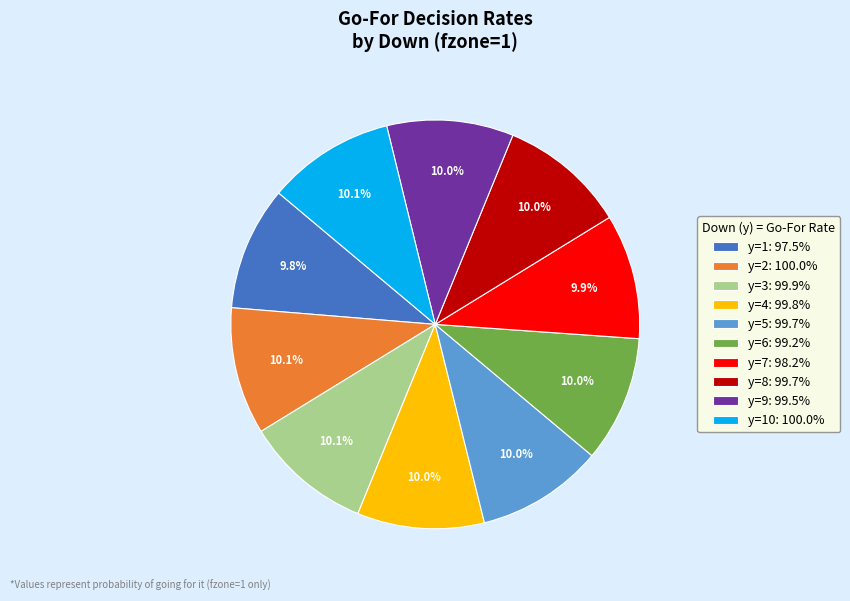

Is there any slice that represents more than half of the pie?

No